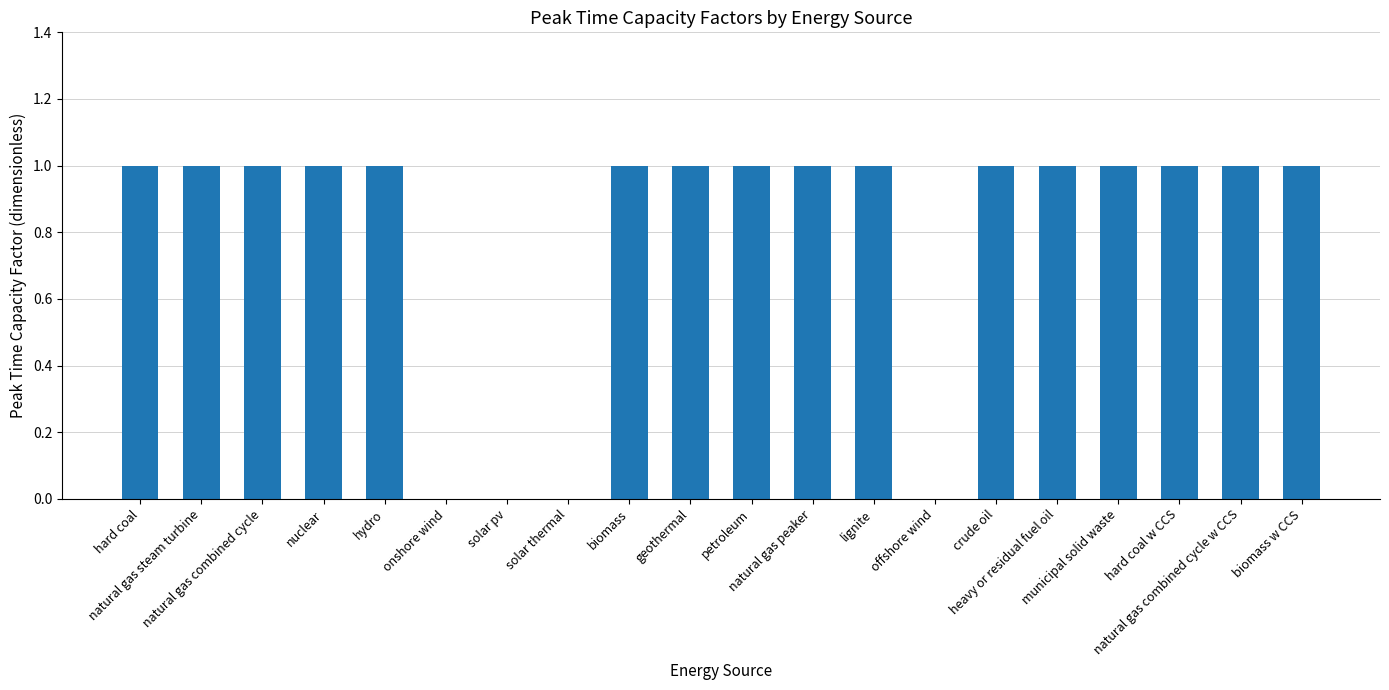

How many series are shown in this chart?

1